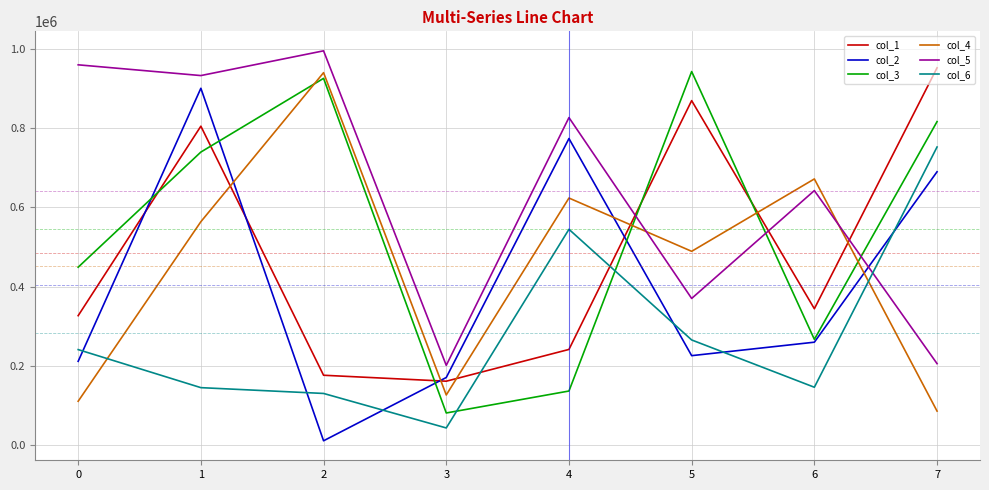

Which label corresponds to the smallest value in the chart?

2